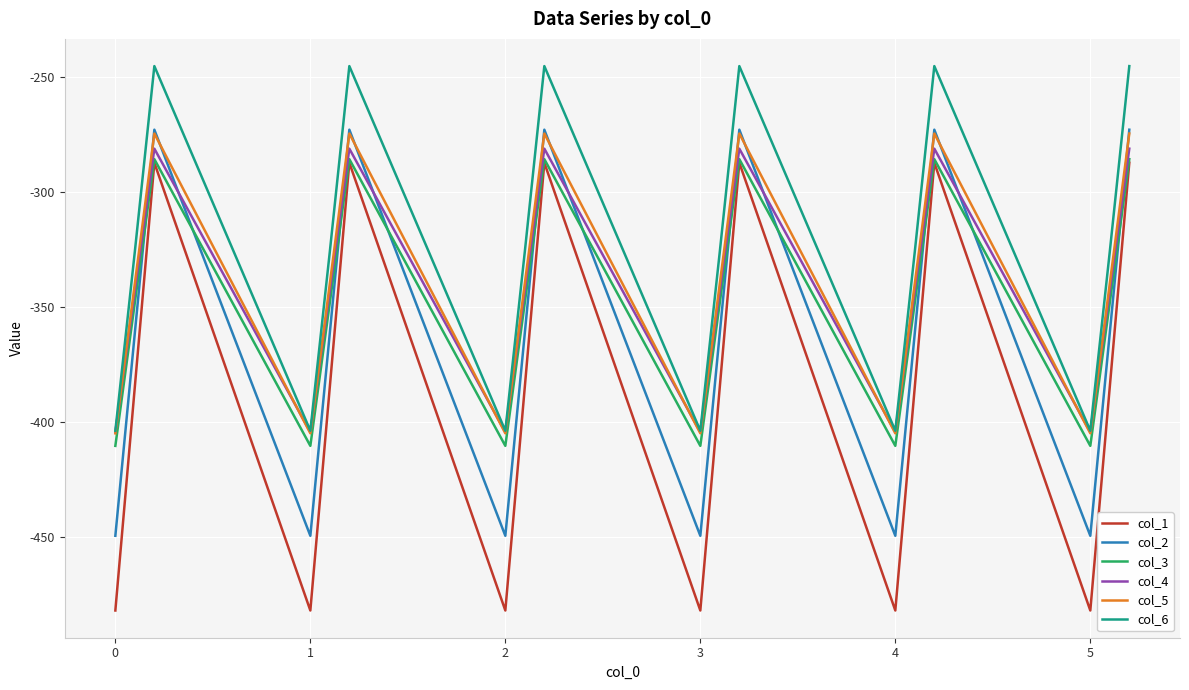

In col_3, how many points are lower than both neighbors (excluding endpoints)?

5